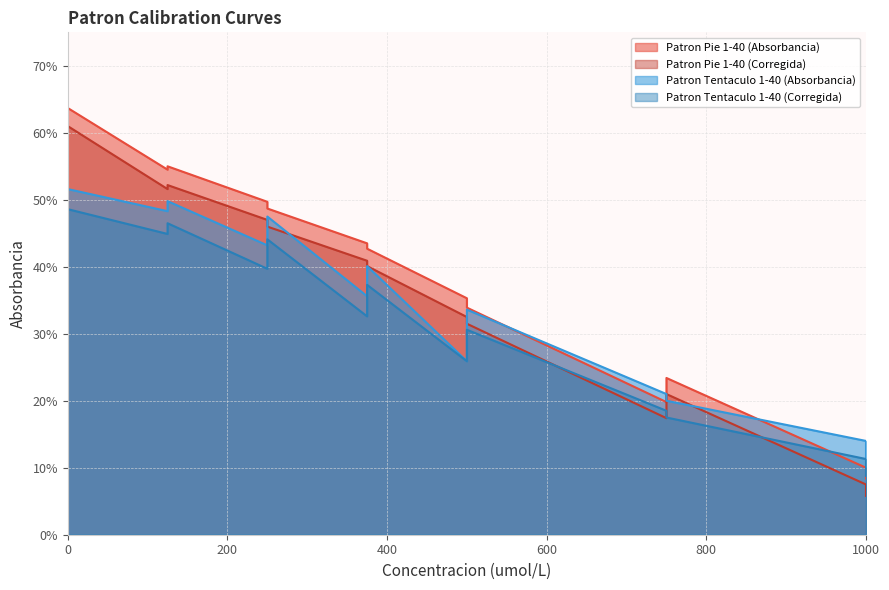

What is the sum of the Patron Tentaculo 1-40 (Corregida) values at 125 and 0?

1.0